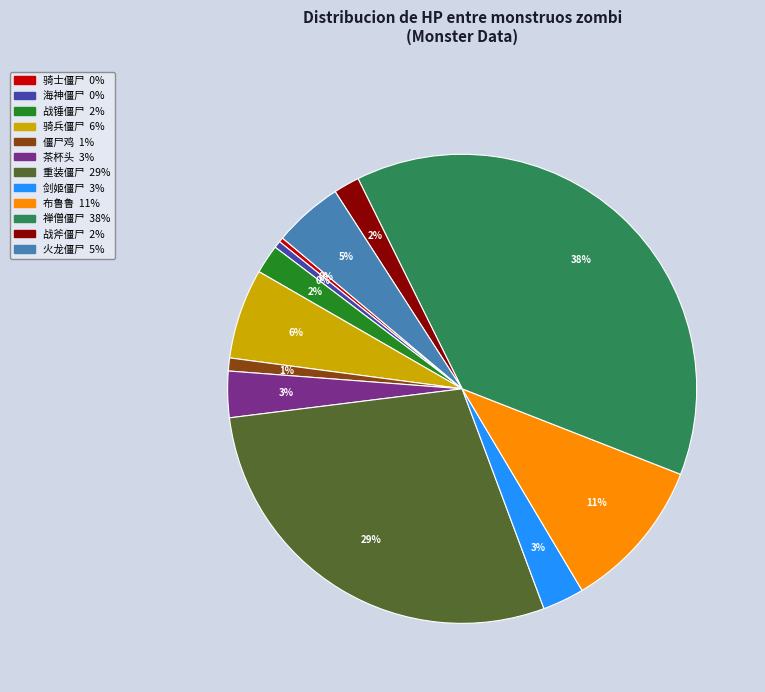

Which category has the biggest portion of the pie?

禅僧僵尸